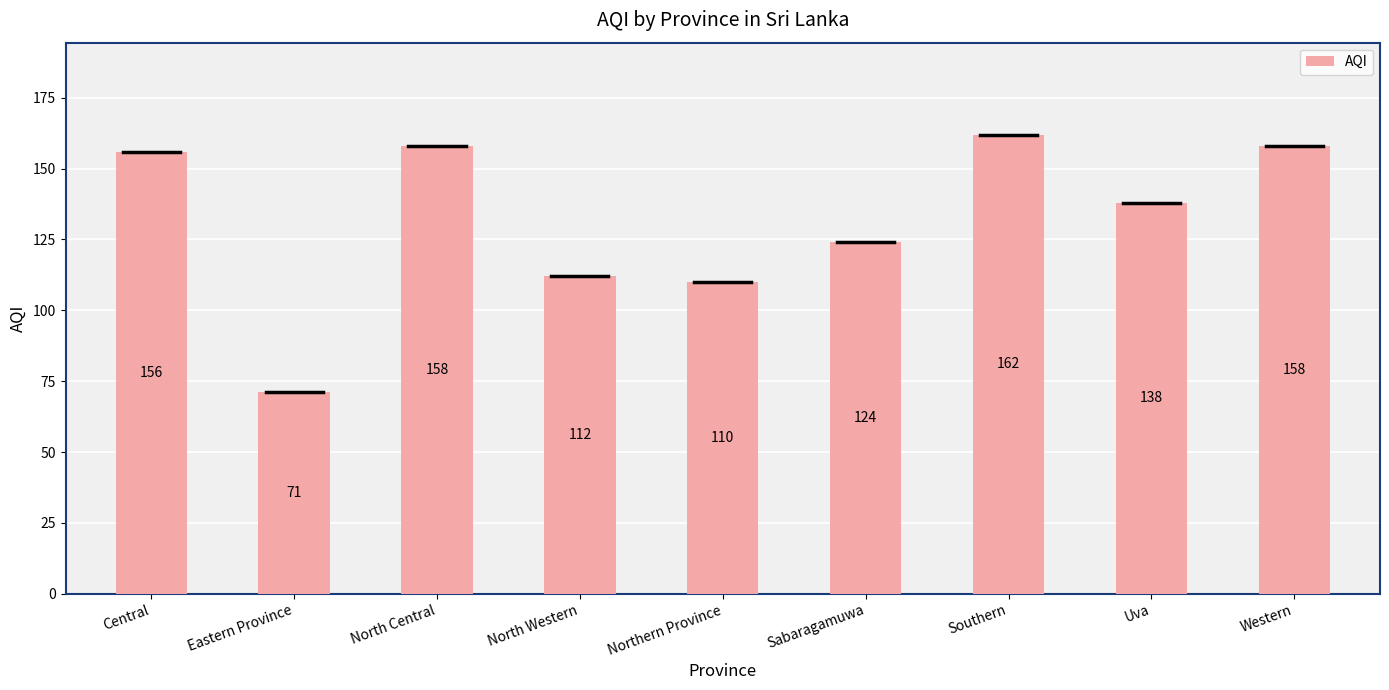

What is the greatest value displayed?

162